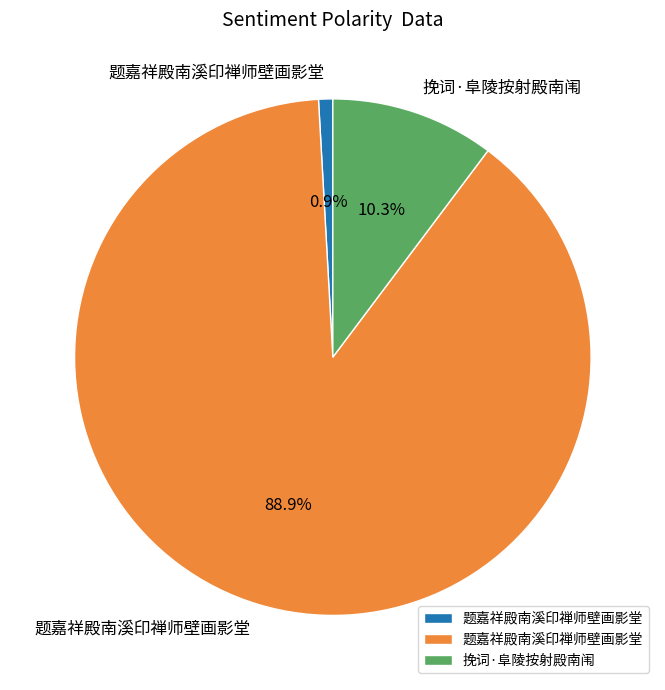

Is there a majority slice in this chart?

Yes